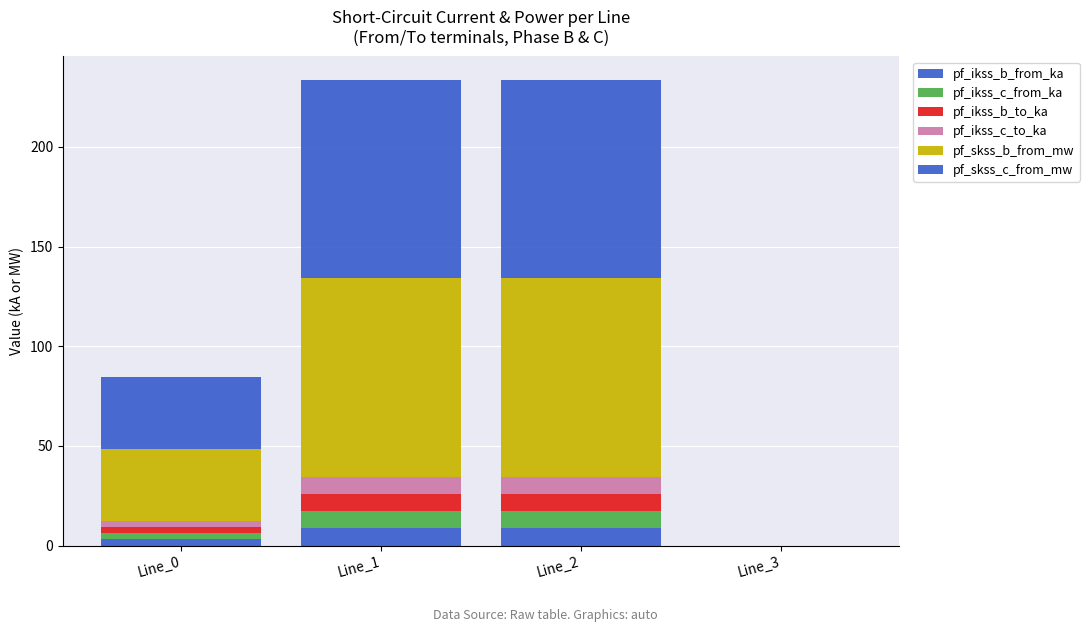

How many distinct data groups are displayed?

6